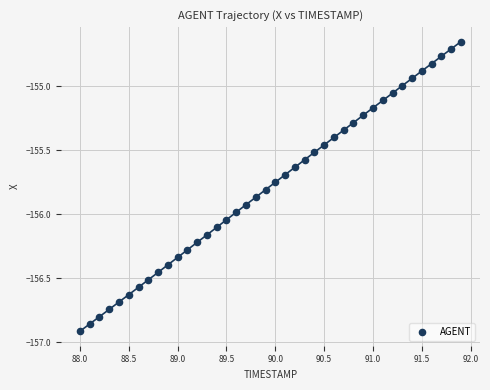

What is the range of X values (max minus min)?

3.9